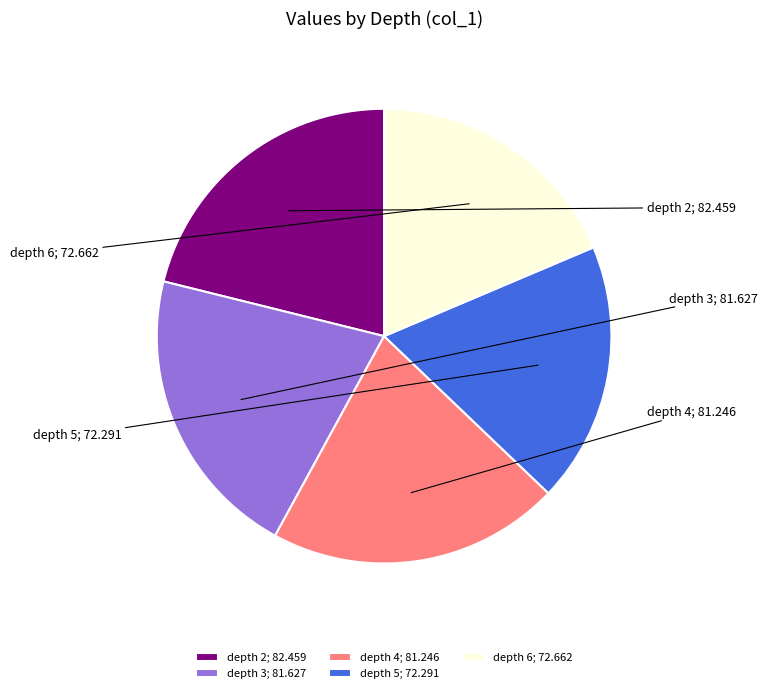

Between depth 2; 82.459 and depth 6; 72.662, which is larger?

depth 2; 82.459